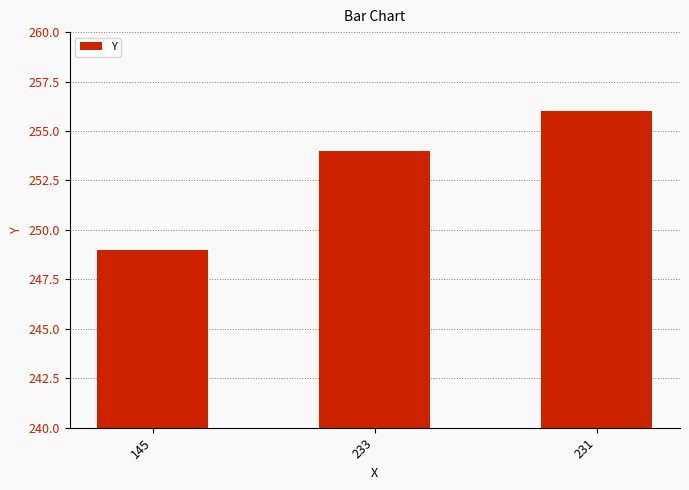

What position from the left is 145?

1